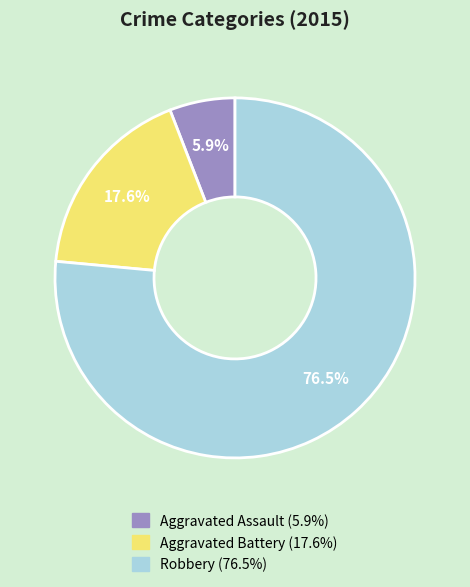

Approximately how many times larger is the value at Robbery compared to Aggravated Battery?

4.3